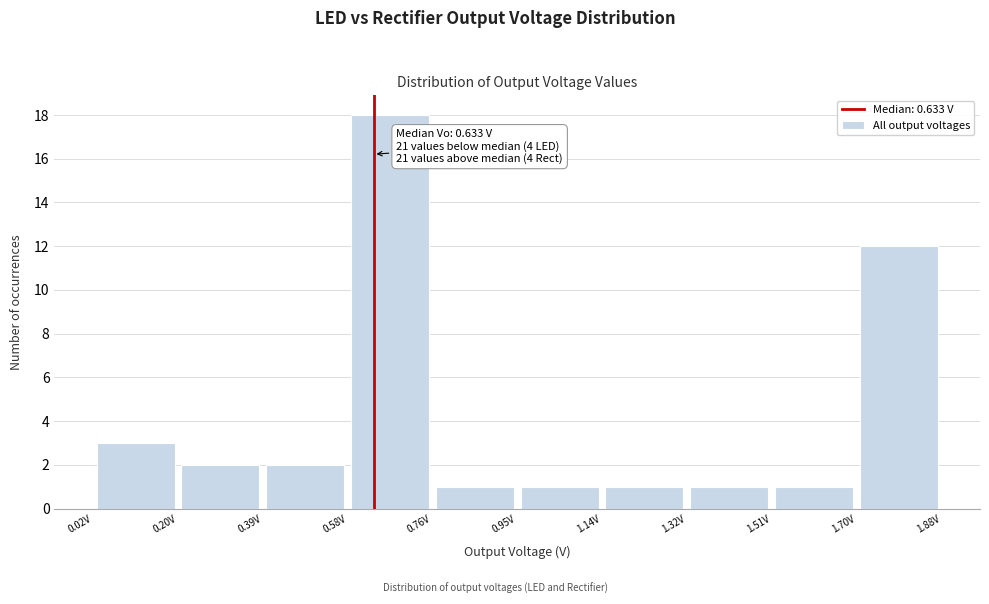

Over which range of the x-axis is the bar tallest?

0.58 to 0.76